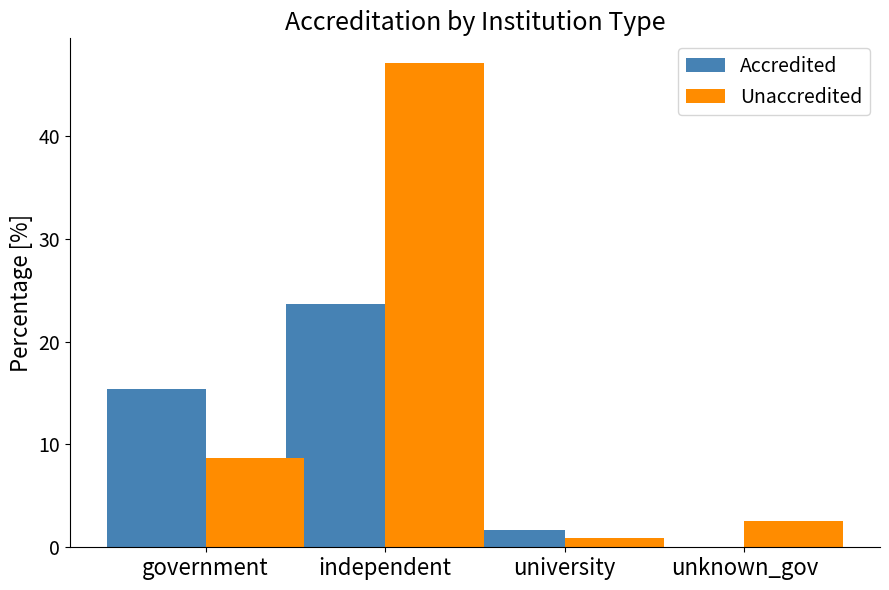

What is the spread (max minus min) of values at independent?

23.5